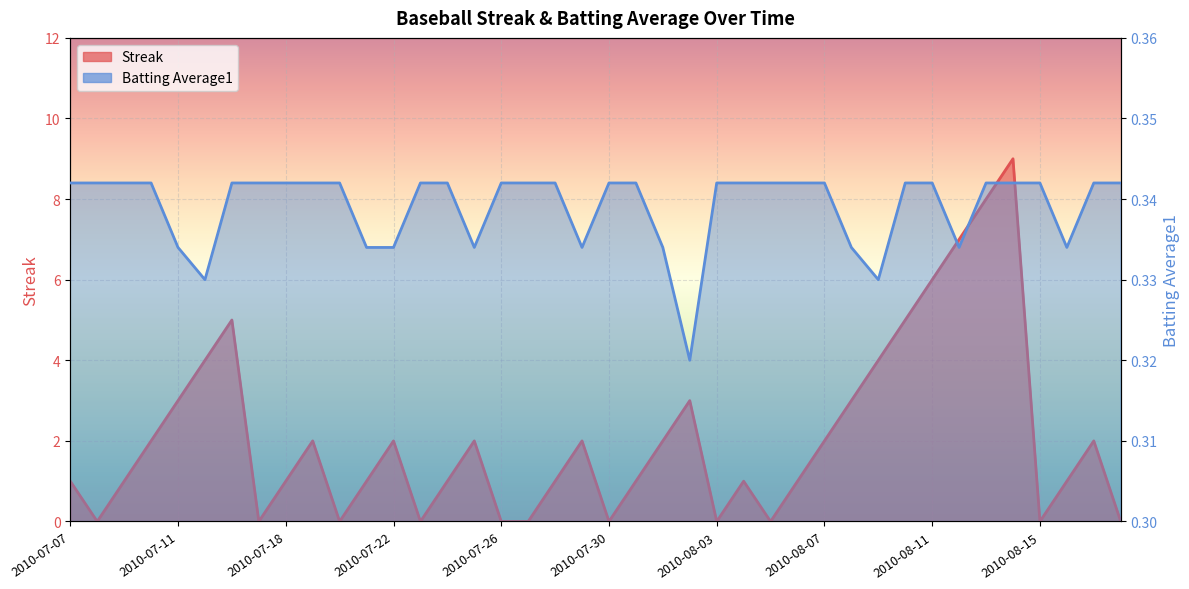

Reading right to left, transcribe all the data shown in this chart.

Streak: 2010-08-18=0.0	2010-08-17=2.0	2010-08-16=1.0	2010-08-15=0.0	2010-08-14=9.0	2010-08-13=8.0	2010-08-12=7.0	2010-08-11=6.0	2010-08-10=5.0	2010-08-09=4.0	2010-08-08=3.0	2010-08-07=2.0	2010-08-06=1.0	2010-08-05=0.0	2010-08-04=1.0	2010-08-03=0.0	2010-08-02=3.0	2010-08-01=2.0	2010-07-31=1.0	2010-07-30=0.0	2010-07-29=2.0	2010-07-28=1.0	2010-07-27=0.0	2010-07-26=0.0	2010-07-25=2.0	2010-07-24=1.0	2010-07-23=0.0	2010-07-22=2.0	2010-07-21=1.0	2010-07-20=0.0	2010-07-19=2.0	2010-07-18=1.0	2010-07-17=0.0	2010-07-16=5.0	2010-07-15=4.0	2010-07-11=3.0	2010-07-10=2.0	2010-07-09=1.0	2010-07-08=0.0	2010-07-07=1.0
Batting Average1: 2010-08-18=0.3	2010-08-17=0.3	2010-08-16=0.3	2010-08-15=0.3	2010-08-14=0.3	2010-08-13=0.3	2010-08-12=0.3	2010-08-11=0.3	2010-08-10=0.3	2010-08-09=0.3	2010-08-08=0.3	2010-08-07=0.3	2010-08-06=0.3	2010-08-05=0.3	2010-08-04=0.3	2010-08-03=0.3	2010-08-02=0.3	2010-08-01=0.3	2010-07-31=0.3	2010-07-30=0.3	2010-07-29=0.3	2010-07-28=0.3	2010-07-27=0.3	2010-07-26=0.3	2010-07-25=0.3	2010-07-24=0.3	2010-07-23=0.3	2010-07-22=0.3	2010-07-21=0.3	2010-07-20=0.3	2010-07-19=0.3	2010-07-18=0.3	2010-07-17=0.3	2010-07-16=0.3	2010-07-15=0.3	2010-07-11=0.3	2010-07-10=0.3	2010-07-09=0.3	2010-07-08=0.3	2010-07-07=0.3